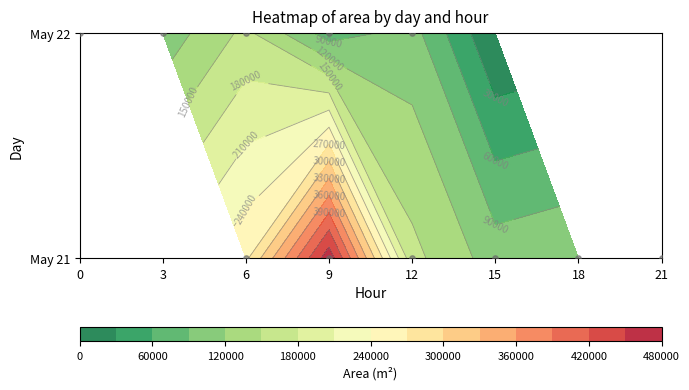

At which label is the value closest to 234687?

21_6